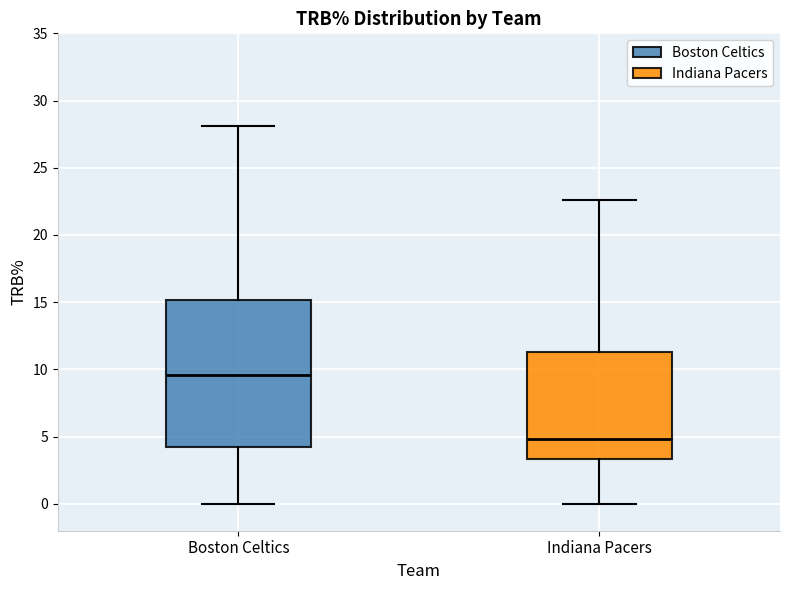

Reading left to right, transcribe this box plot: for each box, give where its median line is, the range the box spans, and where its two whiskers end, as read against the y-axis. The values are not printed on the chart, so give them approximately, as read against the axis.

Boston Celtics: median 9.5, box 4.0 to 15.0, whiskers 0.0 to 28.0
Indiana Pacers: median 5.0, box 3.5 to 11.5, whiskers 0.0 to 22.5